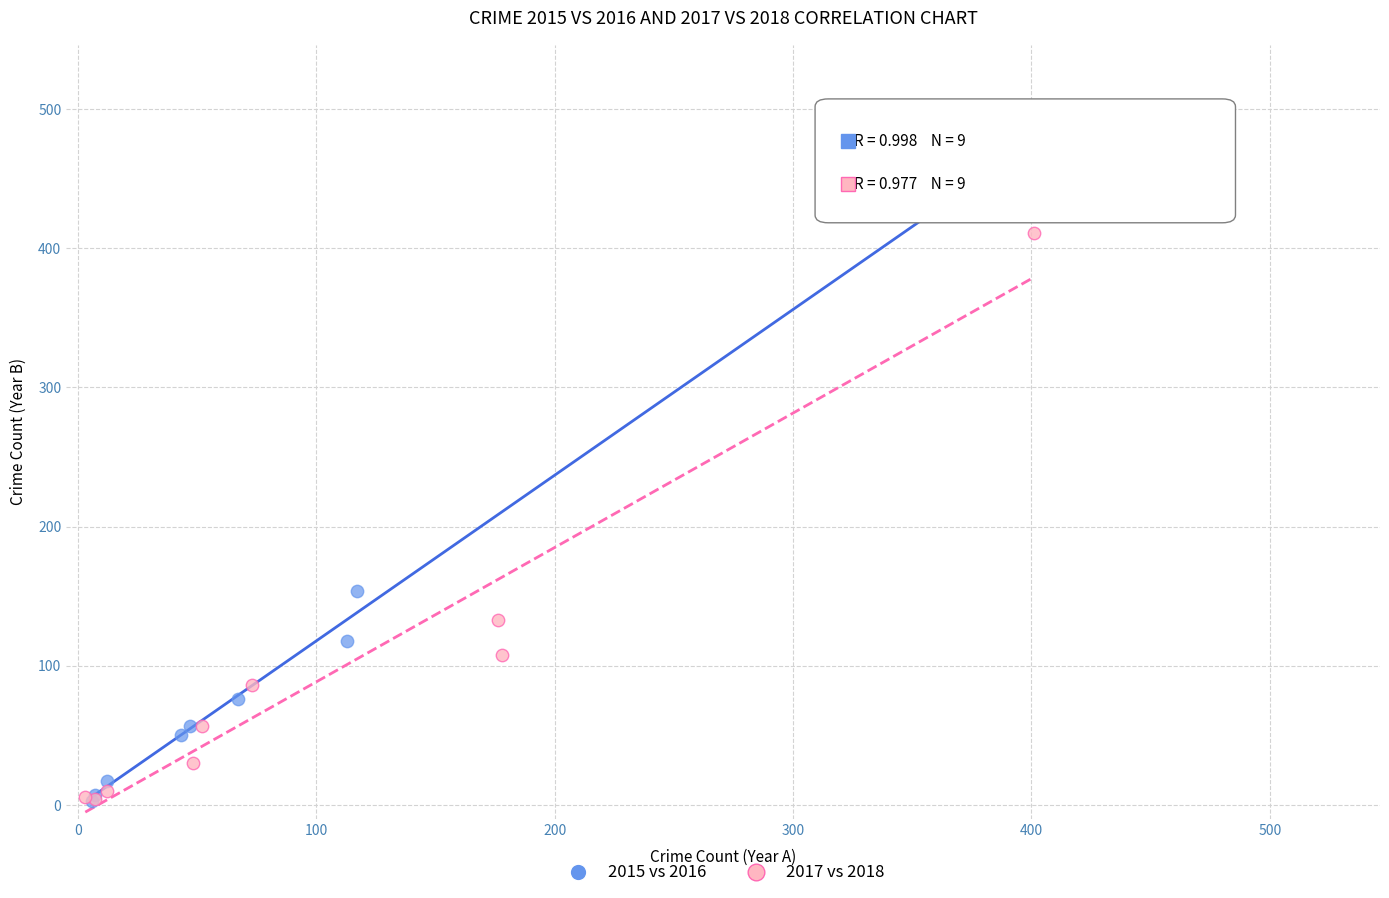

Which series reaches the maximum Y coordinate?

2015 vs 2016